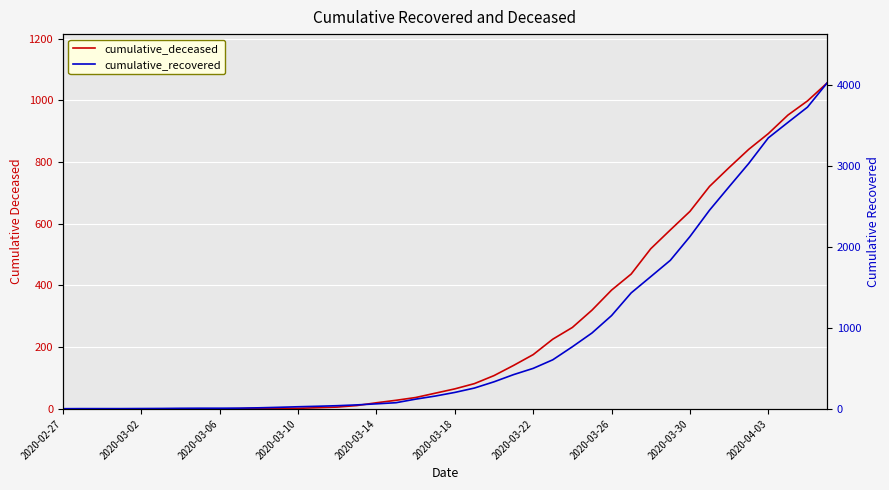

Between 2020-03-18 and 31, which is larger?

31